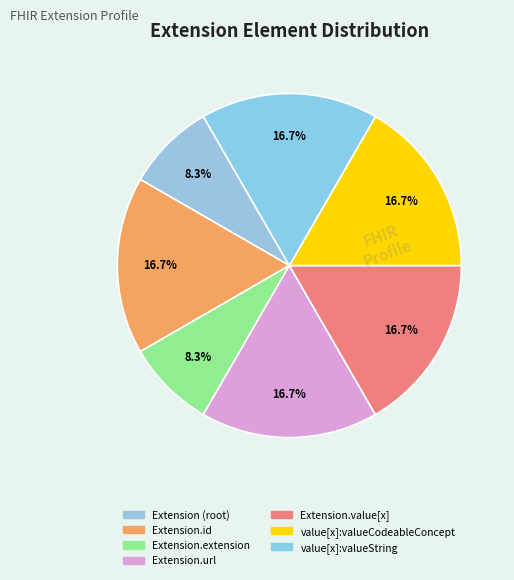

How many segments does this pie chart have?

7